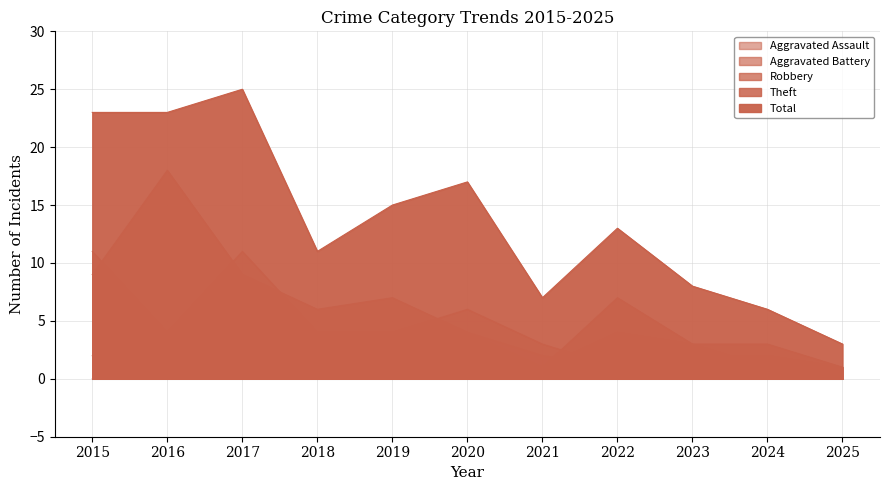

Rank the series at 2022 from highest to lowest value.

Total, Theft, Aggravated Battery, Aggravated Assault, Robbery